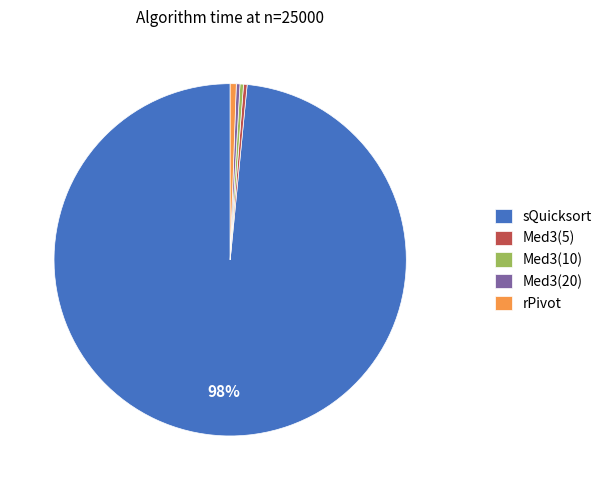

What is the largest slice in the pie chart?

sQuicksort